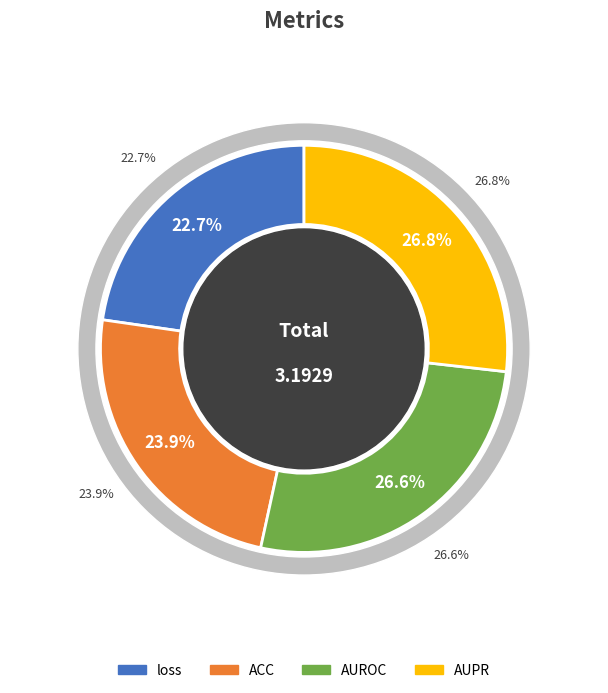

Is there any slice that represents more than half of the pie?

No